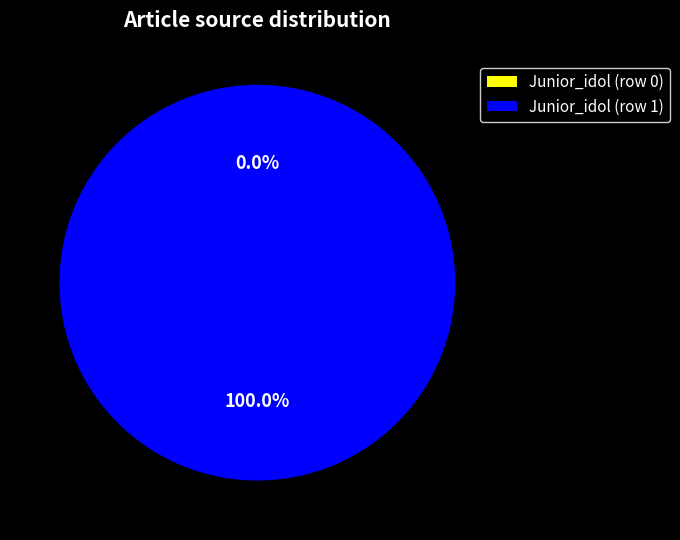

To the nearest percent, what is the difference between the Junior_idol (row 0) and Junior_idol (row 1) slice percentages?

100%